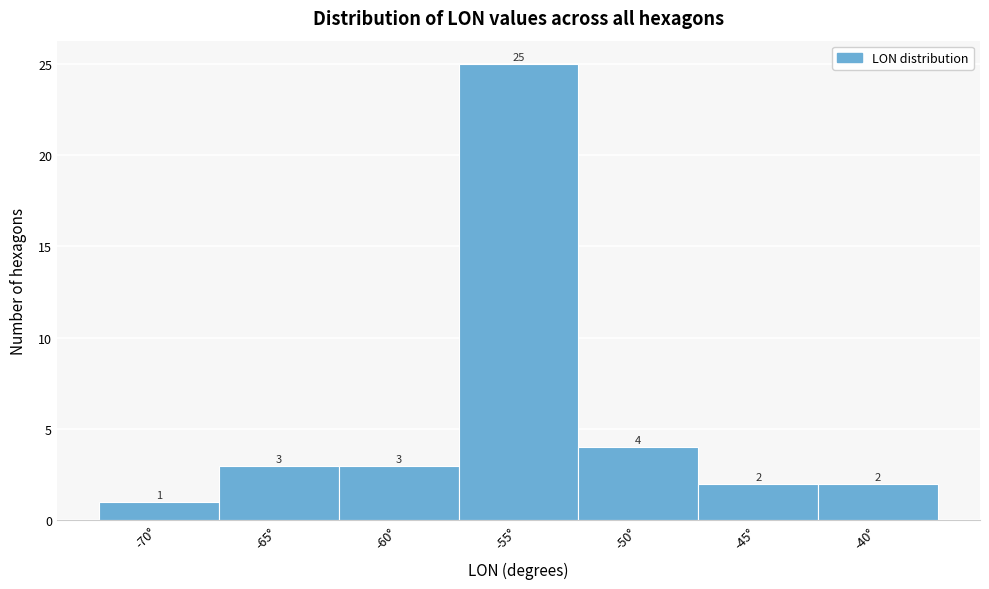

Reading left to right, extract all data points from this chart.

1	3	3	25	4	2	2